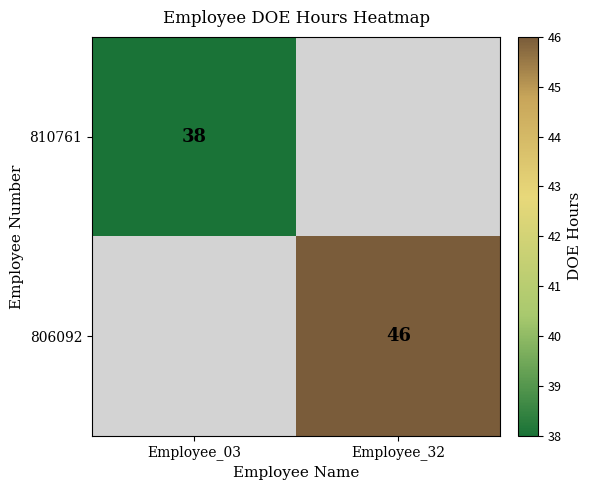

The value of 810761 at Employee_03 is 10. True or false?

False